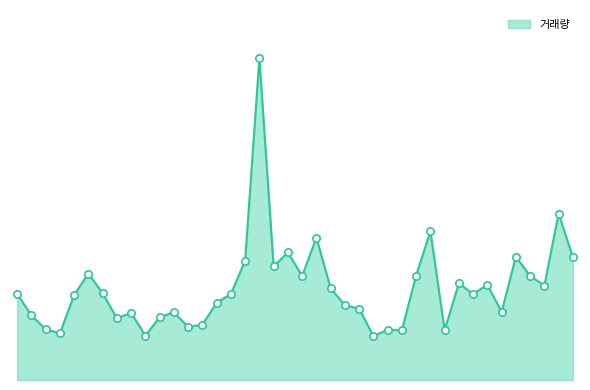

Does the chart have visible grid lines?

No